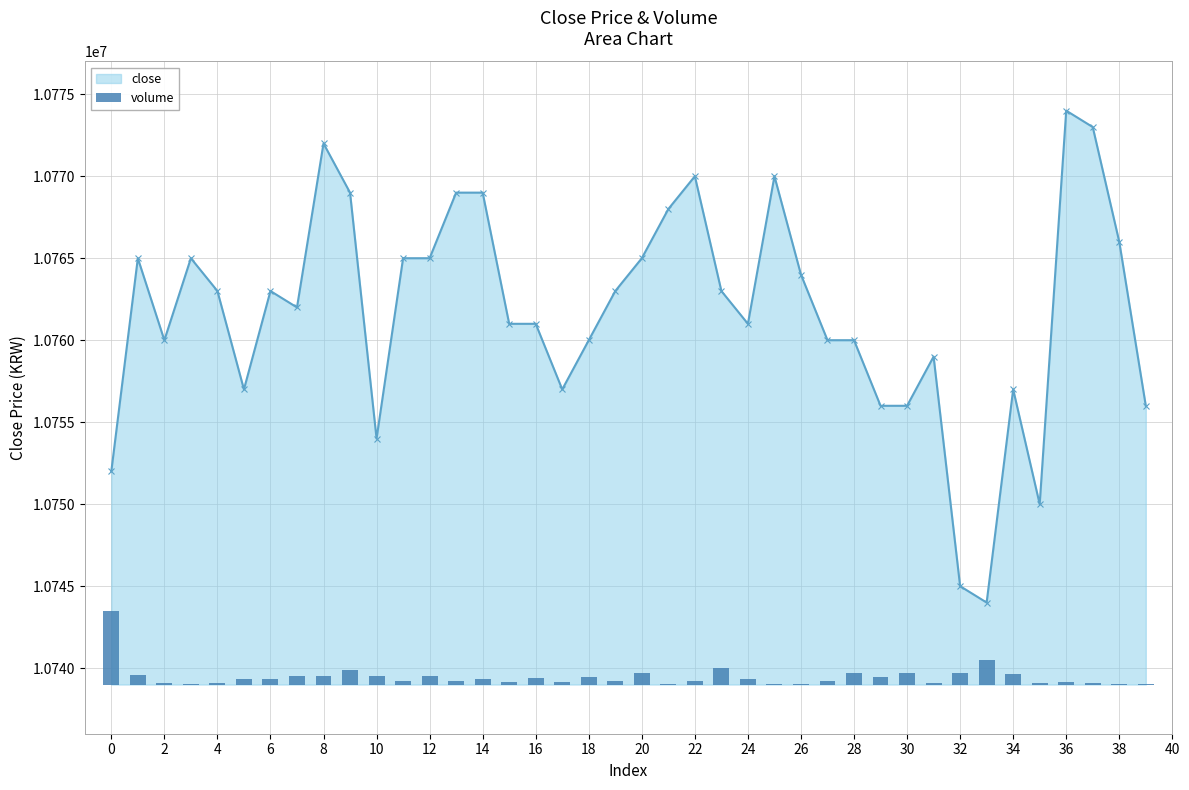

Does the chart contain stacked bars?

No